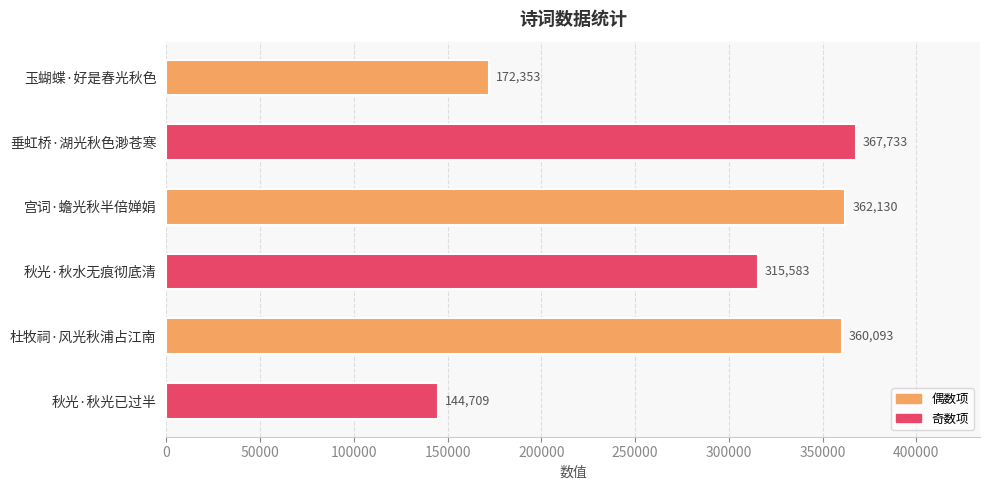

What is the value of the 6th bar from the top?

144709